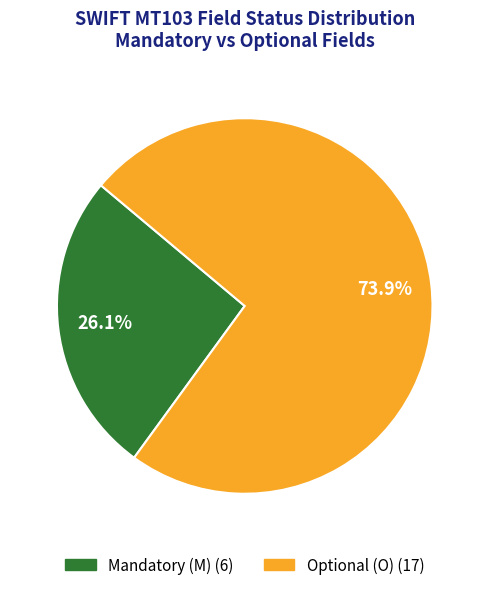

Is it true that Optional (O) is 61% of the pie?

False